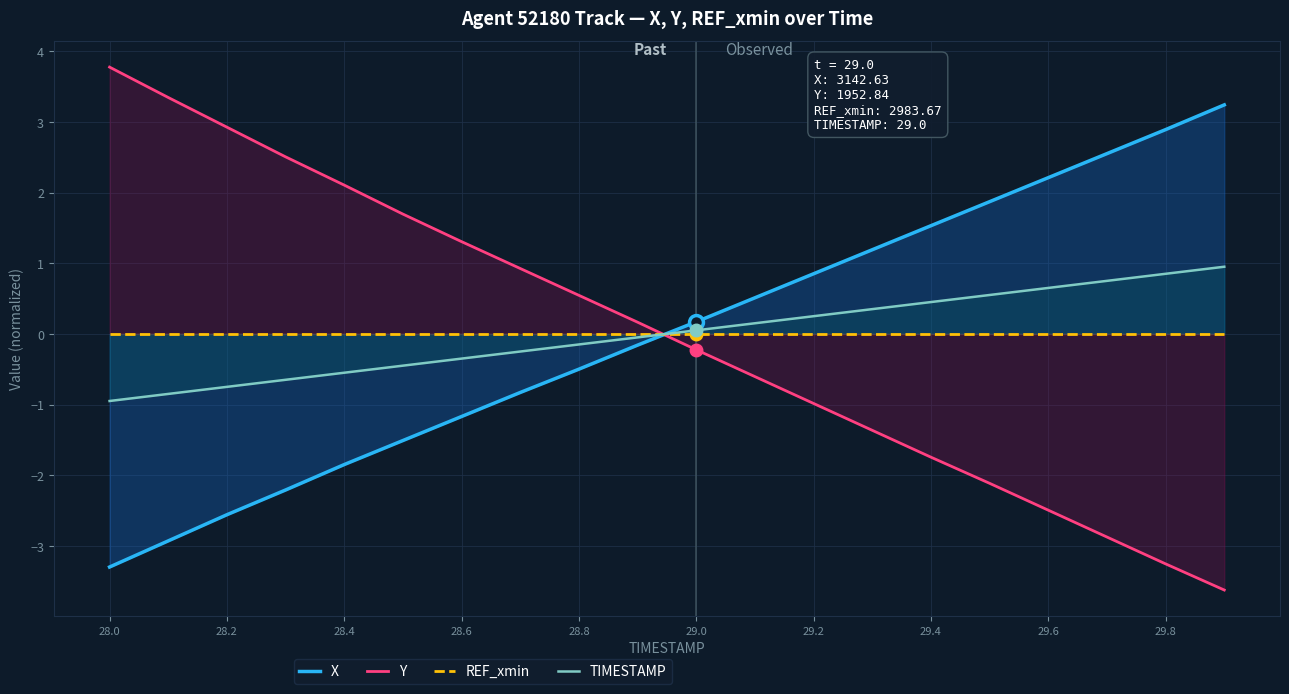

What is the value of the TIMESTAMP point at the 7th from the left?

-0.3